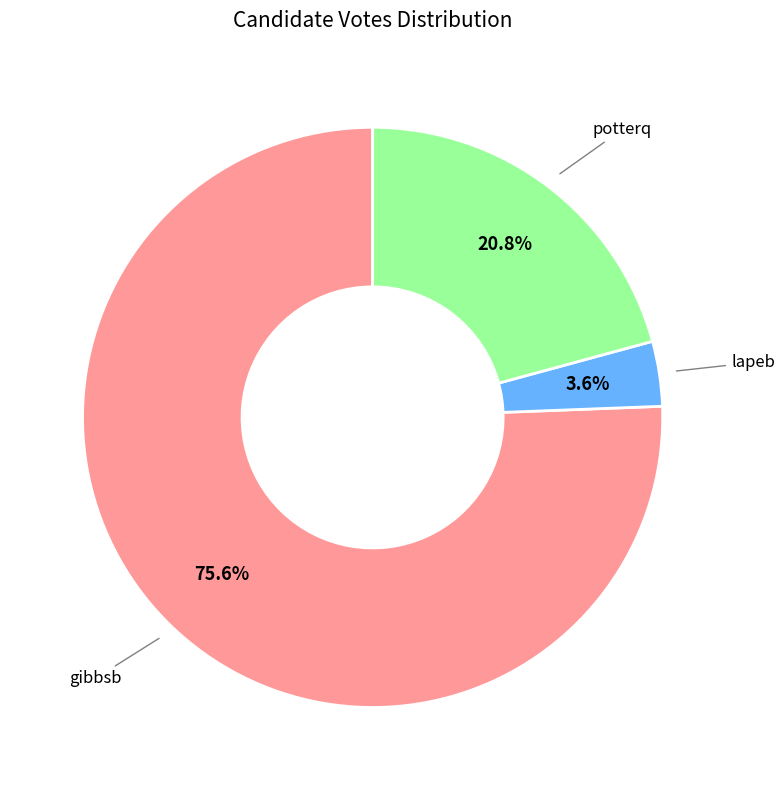

Is there a majority slice in this chart?

Yes